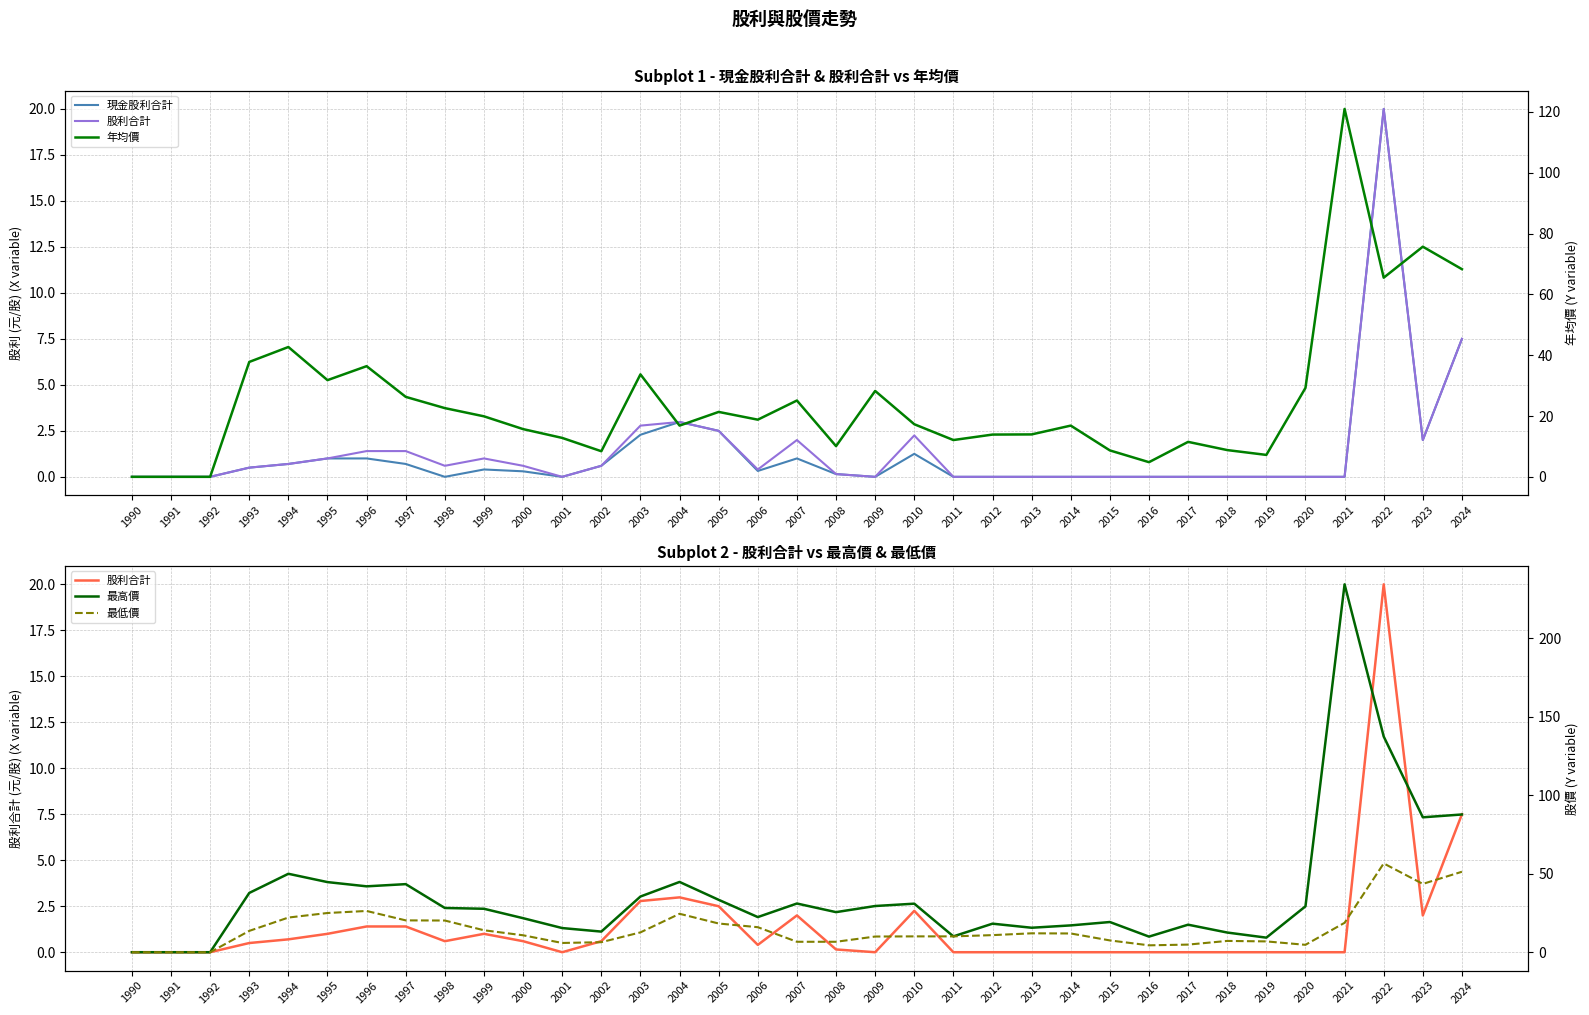

The 現金股利合計 series shows 1.2 at 2023. True or false?

False